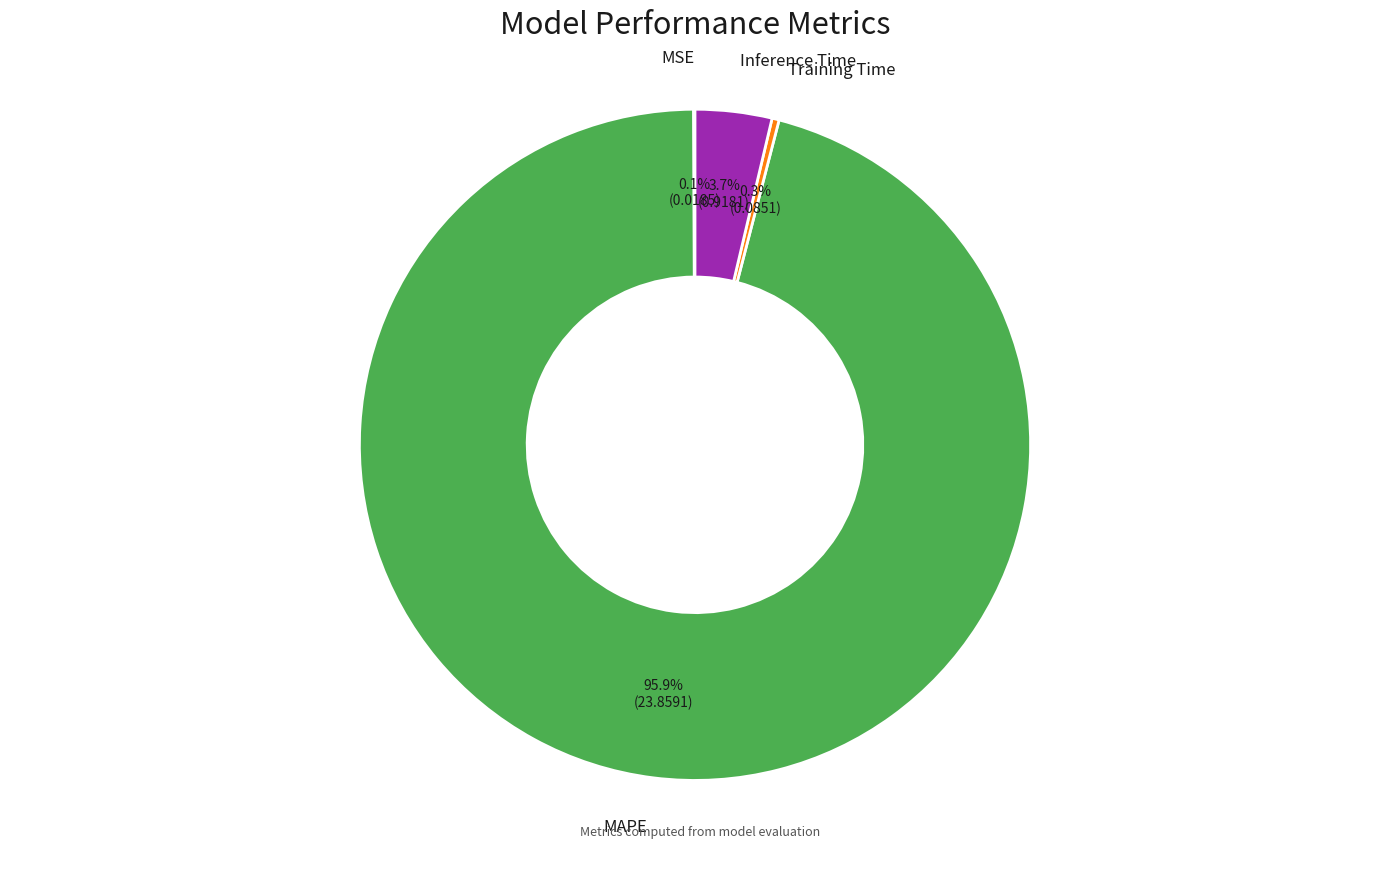

Is there any slice that represents more than half of the pie?

Yes